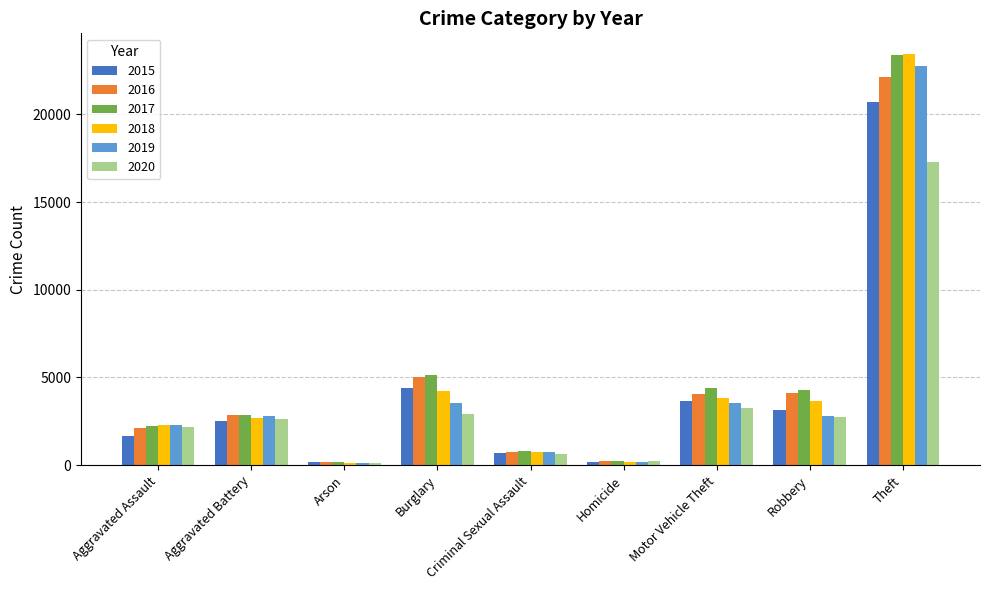

What is the maximum value shown in the chart?

23445